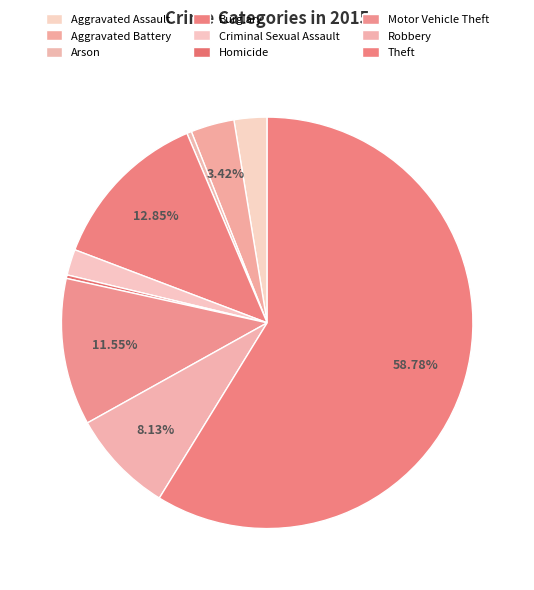

How many segments does this pie chart have?

9